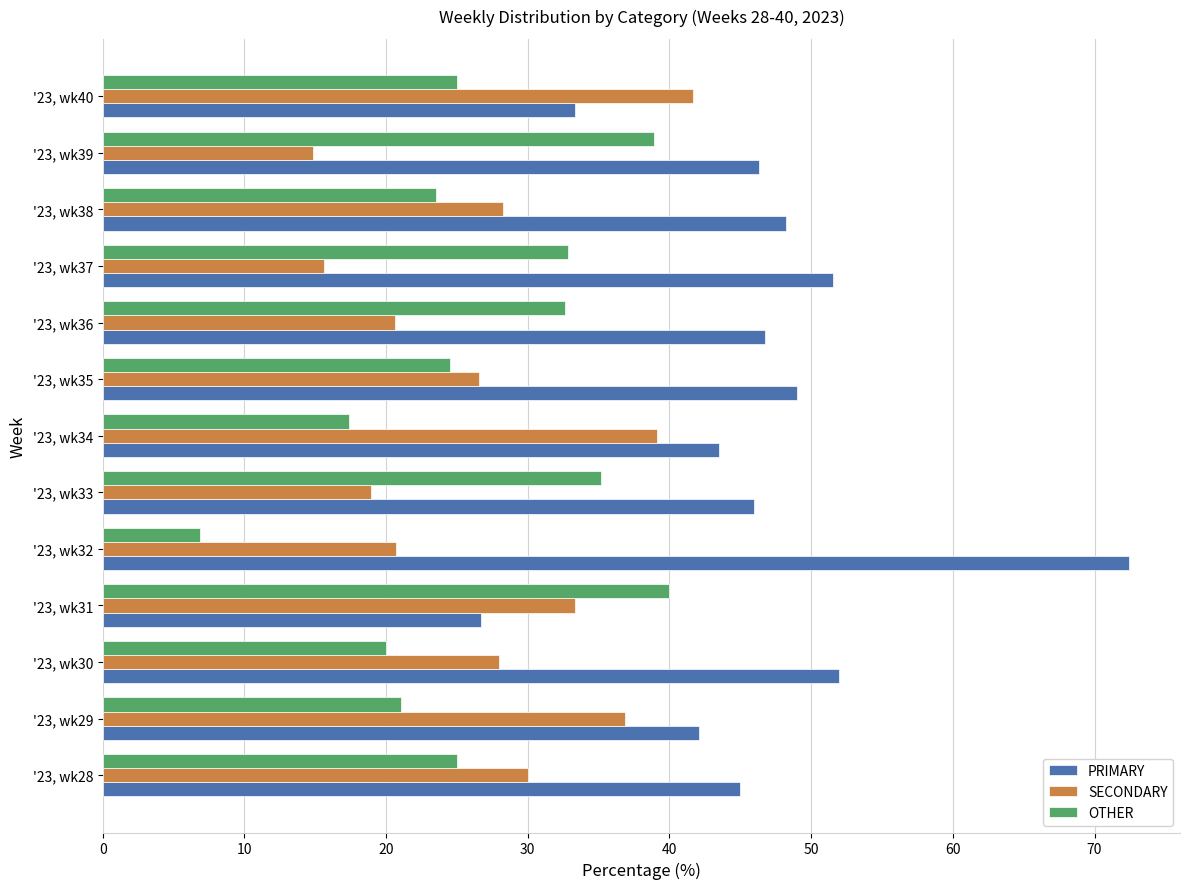

What is the minimum value shown in the chart?

6.9